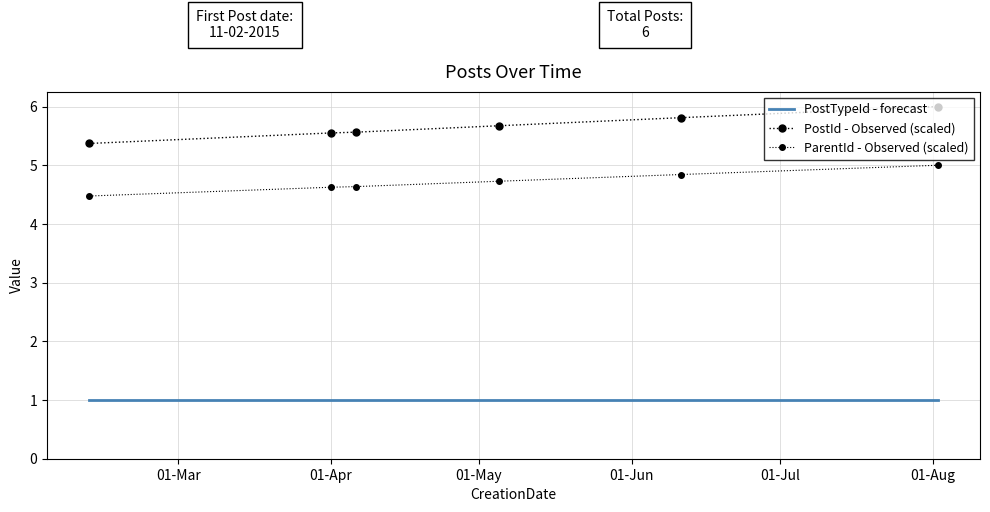

True or false: ParentId - Observed (scaled) has more than 0 points higher than both neighbors.

False